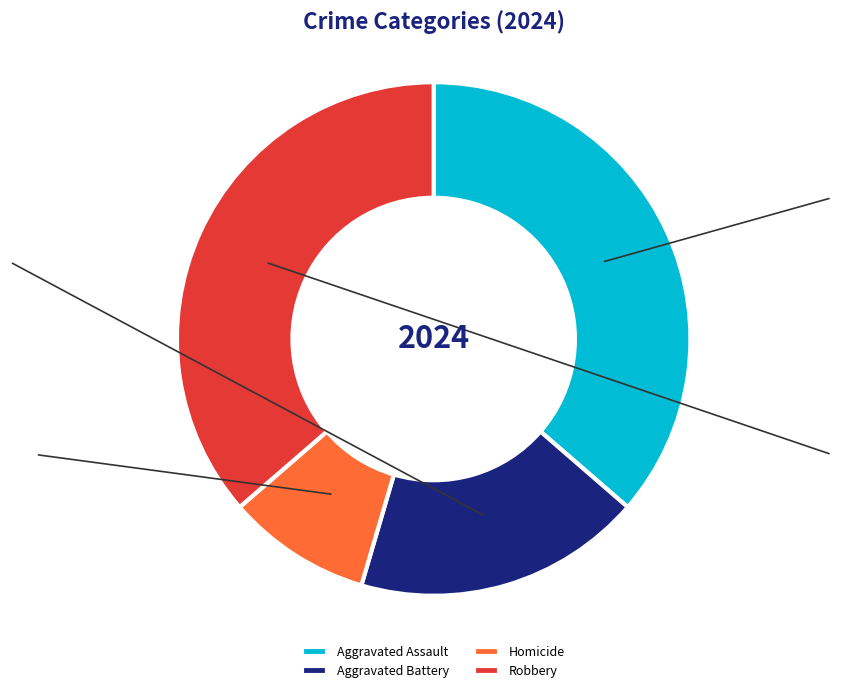

True or false: Homicide accounts for 22% of the total.

False